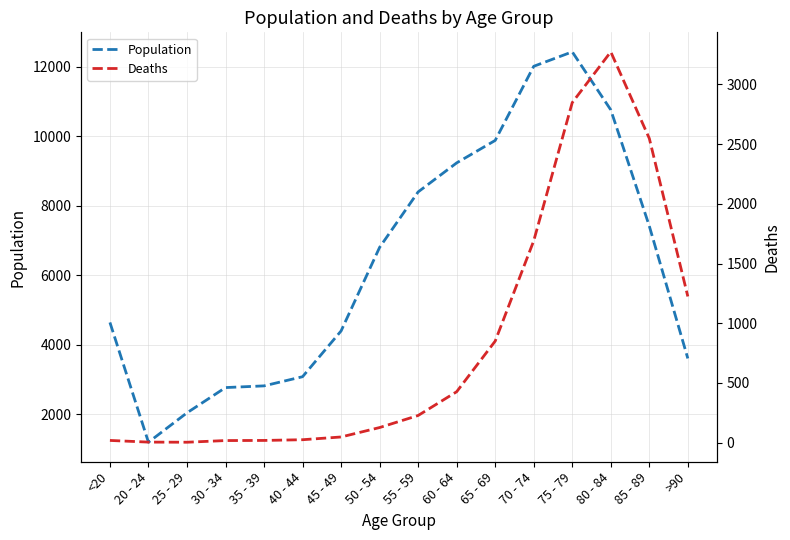

At which category does Population reach its first local valley?

20 - 24